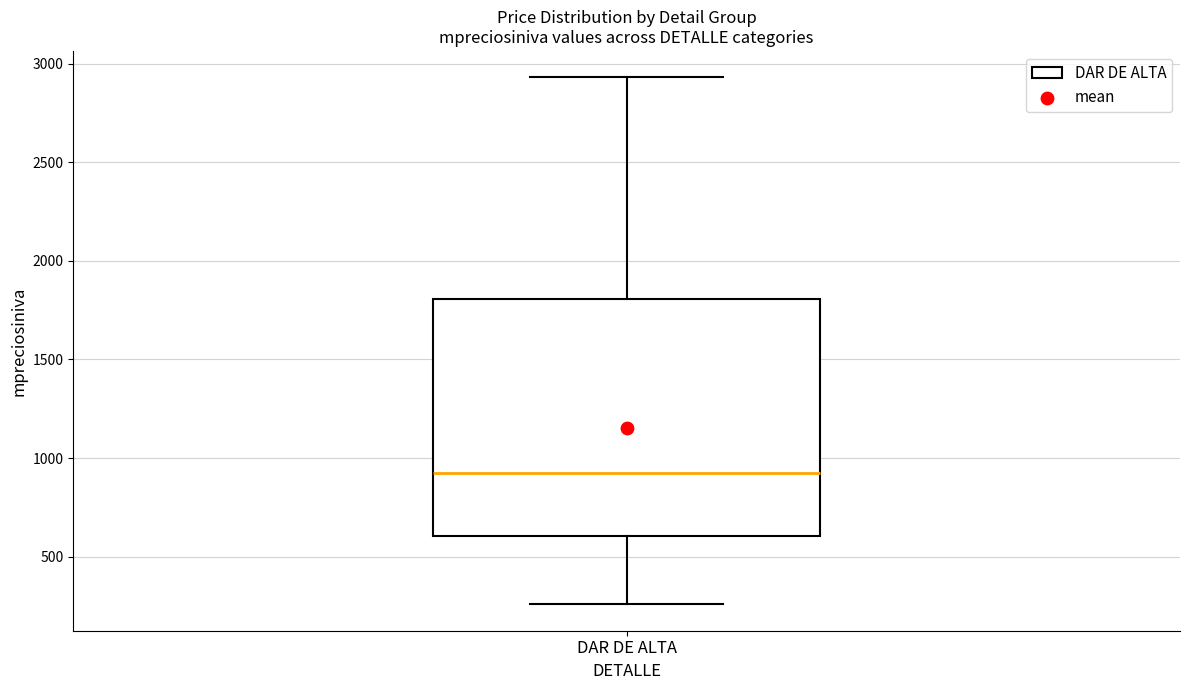

Where does the lower whisker of the box for DAR DE ALTA end on the y-axis? The values are not printed on the chart, so give them approximately, as read against the axis.

250